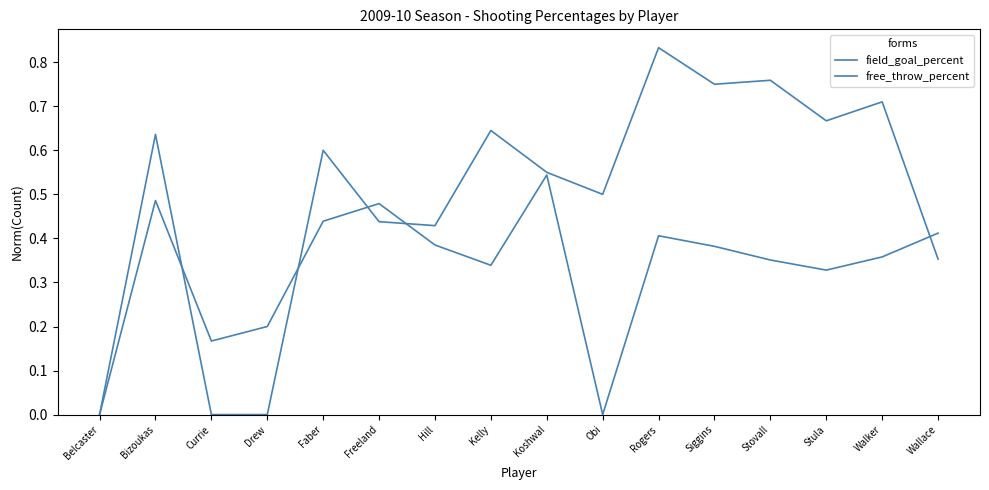

Does the chart have visible grid lines?

No